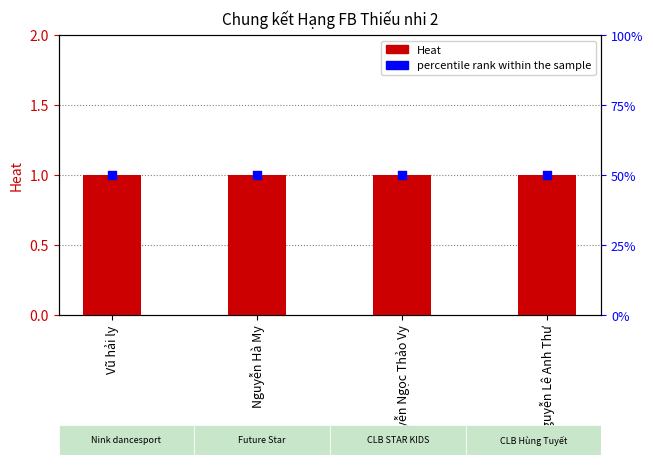

What is the total value across all series at Nguyễn Hà My?

51